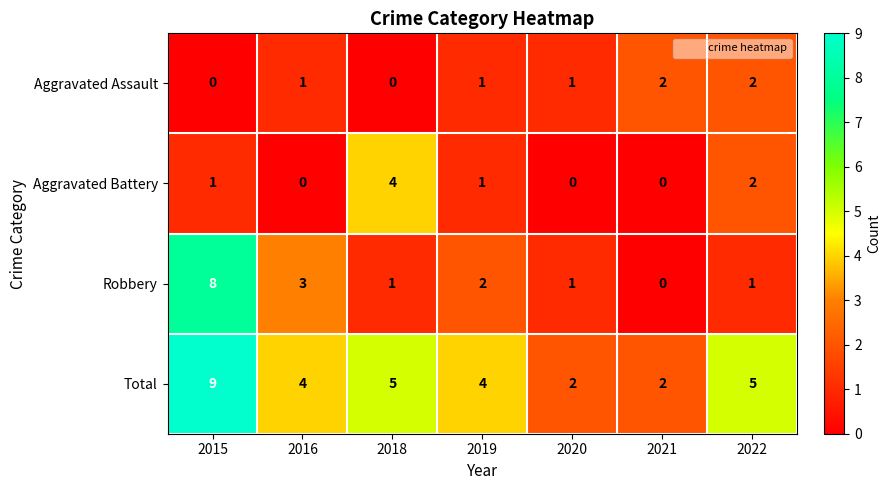

What is the difference between the highest and lowest values at 2022?

4